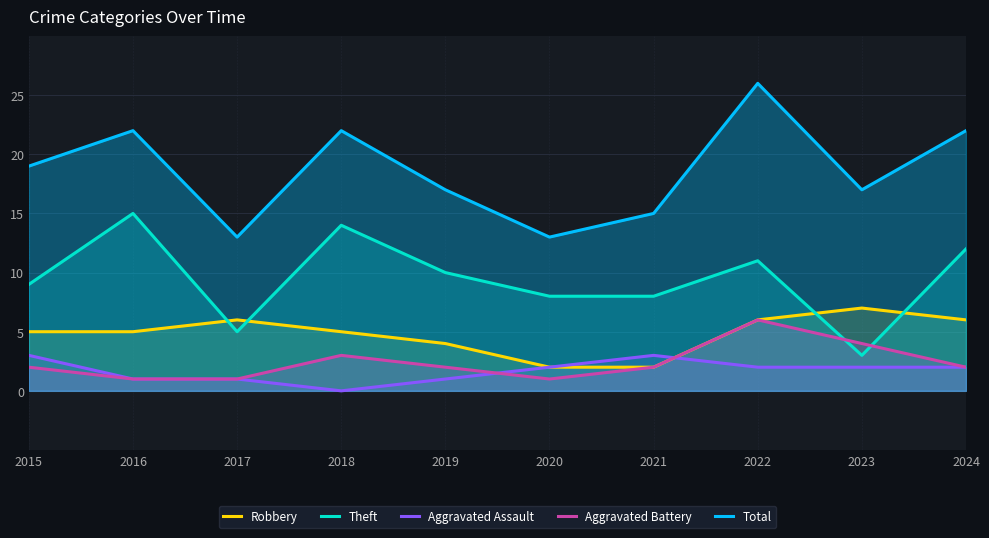

What is the maximum value shown in the chart?

26